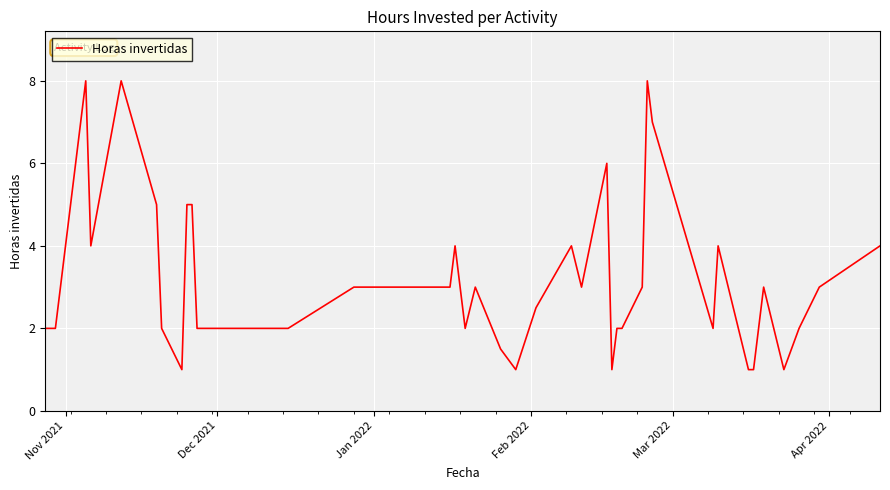

What is the smallest value displayed?

1.0